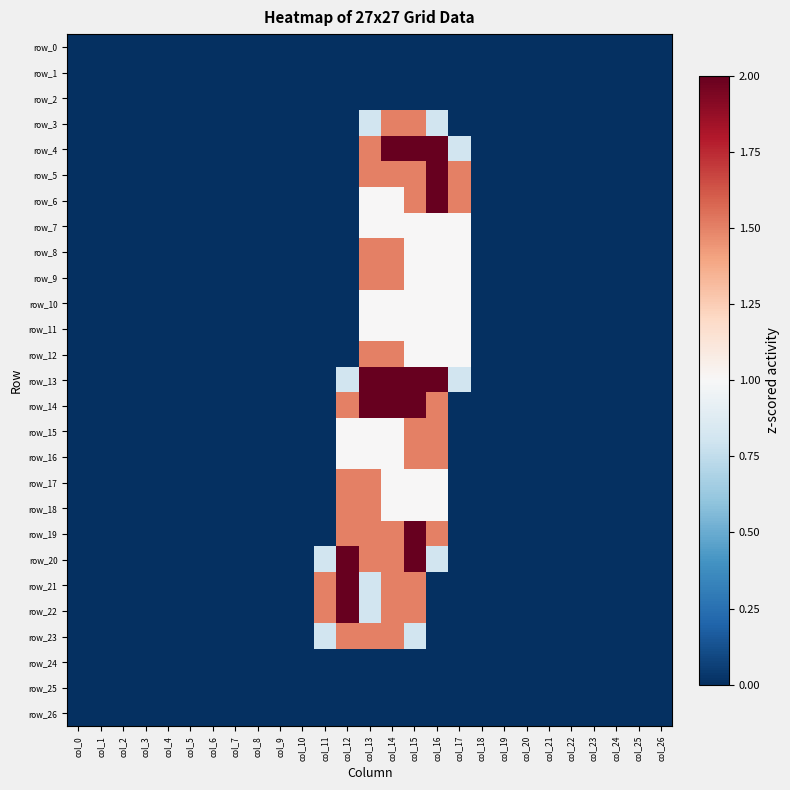

How many categories are shown in the chart?

27